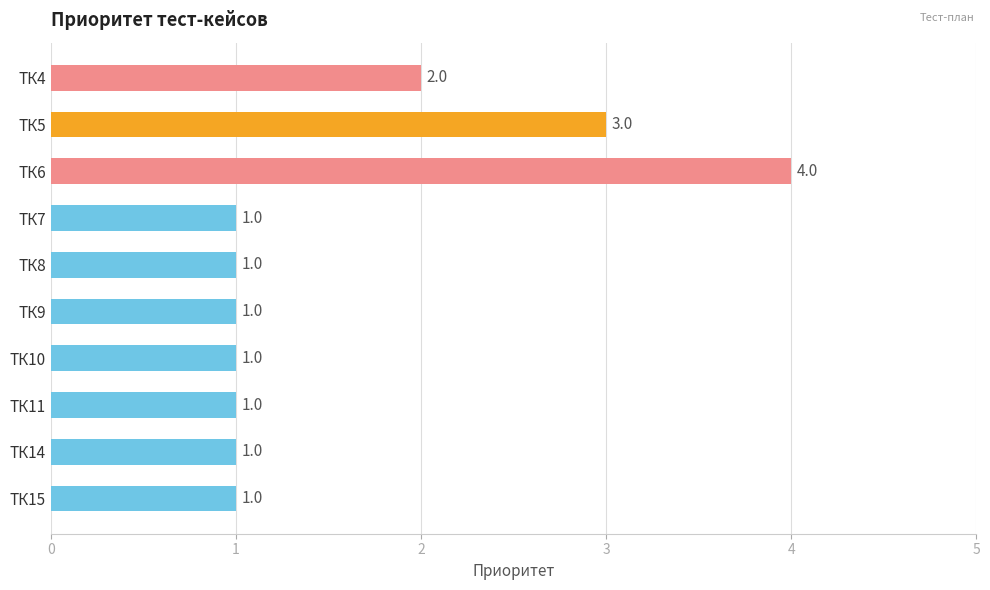

Reading top to bottom, transcribe all the data shown in this chart.

2	3	4	1	1	1	1	1	1	1